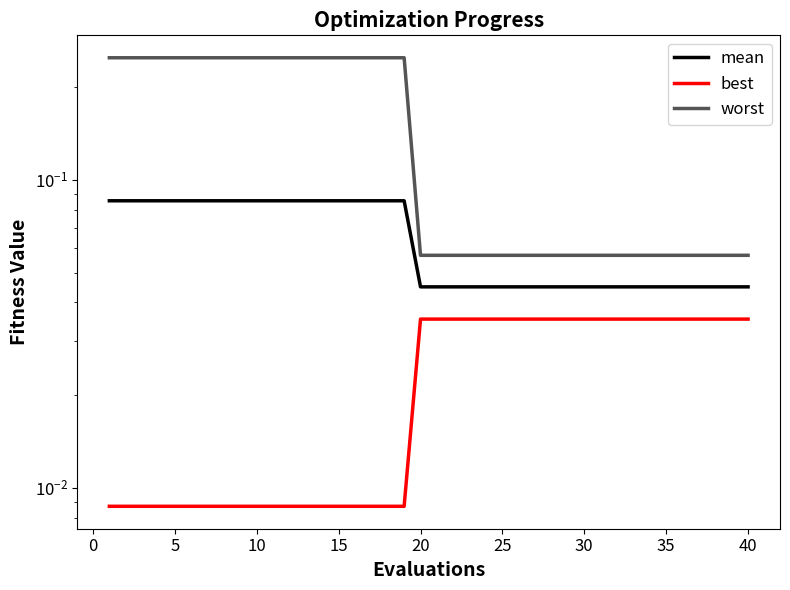

How many lines are shown in the chart?

3